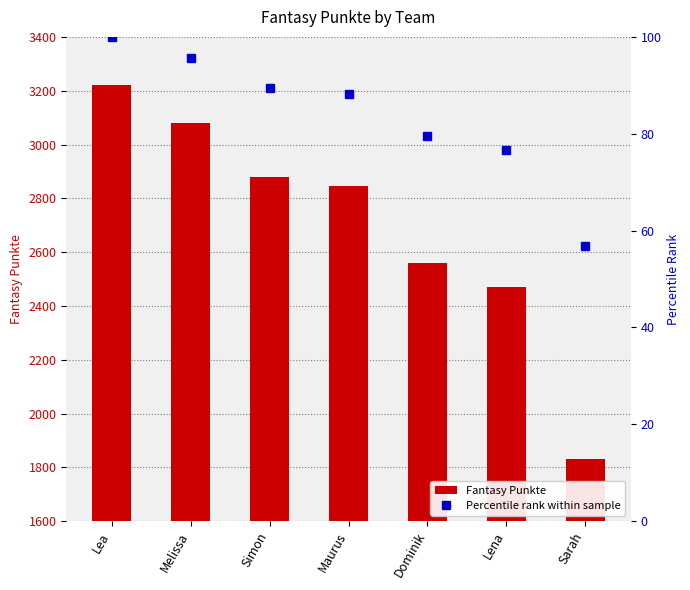

At which label is Percentile rank within sample closest to 78?

Lena